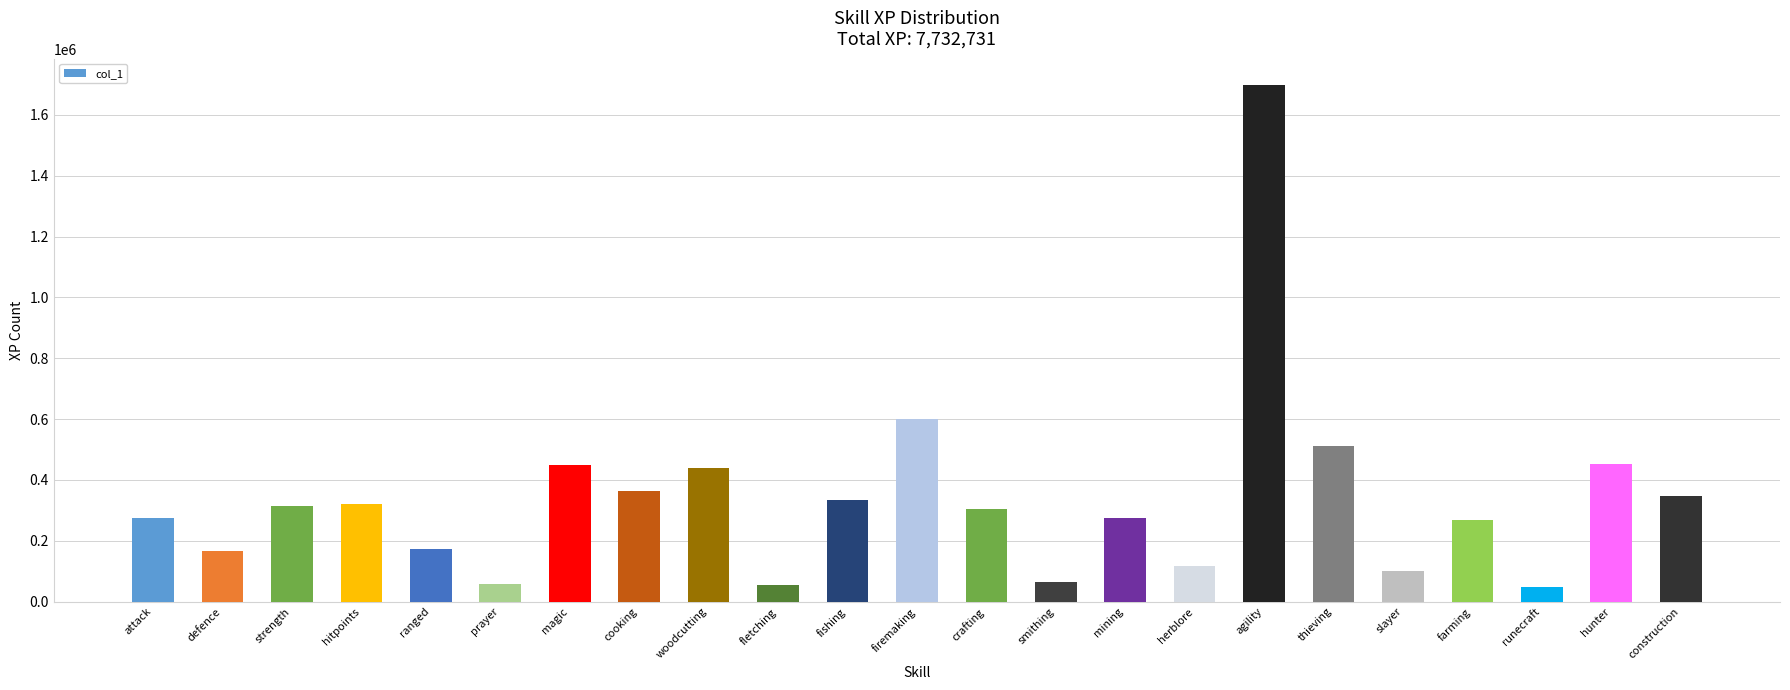

What is the value of the 5th bar from the left?

172570